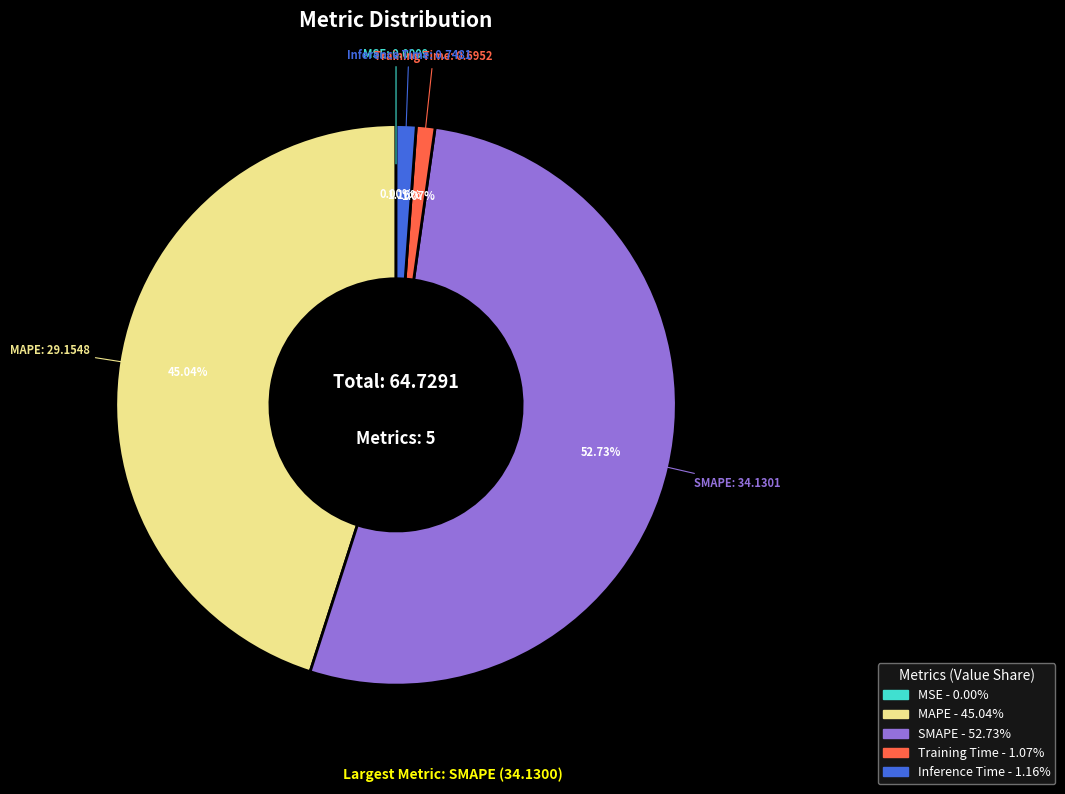

To the nearest percent, what is the difference between the largest and smallest slice percentages?

53%